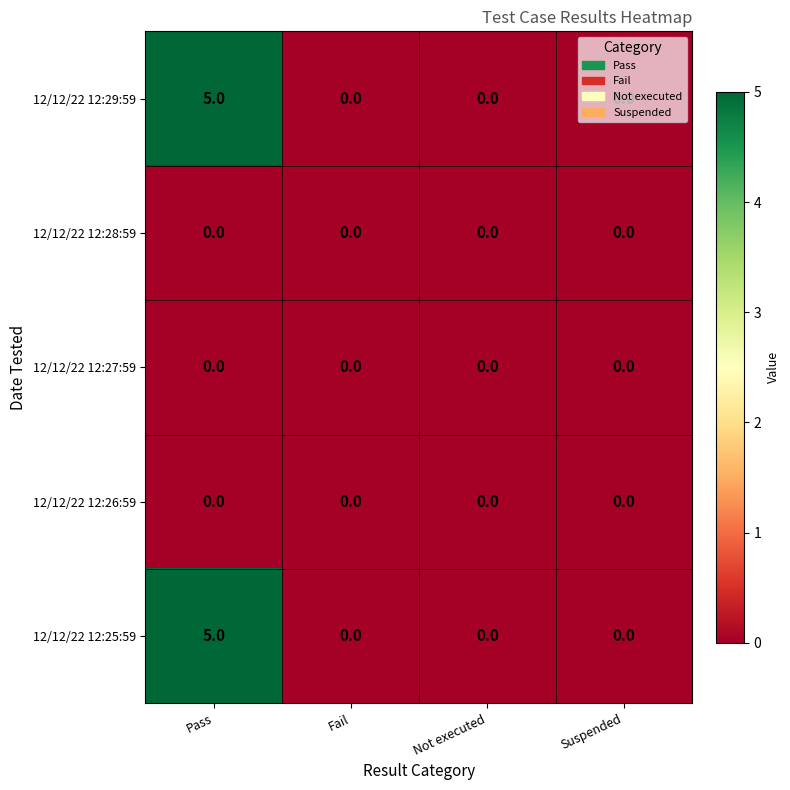

The value of 12/12/22 12:29:59 at Not executed is 0. True or false?

True